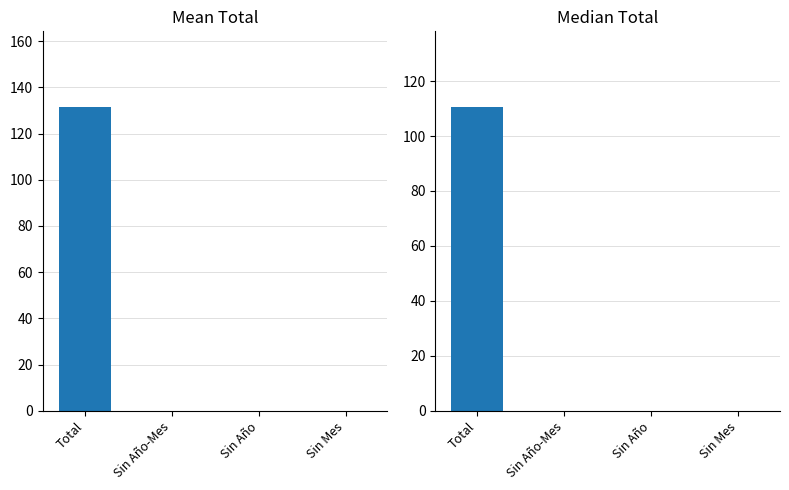

Rank the categories by Mean Total value from highest to lowest.

Total, Sin Mes, Sin Año-Mes, Sin Año